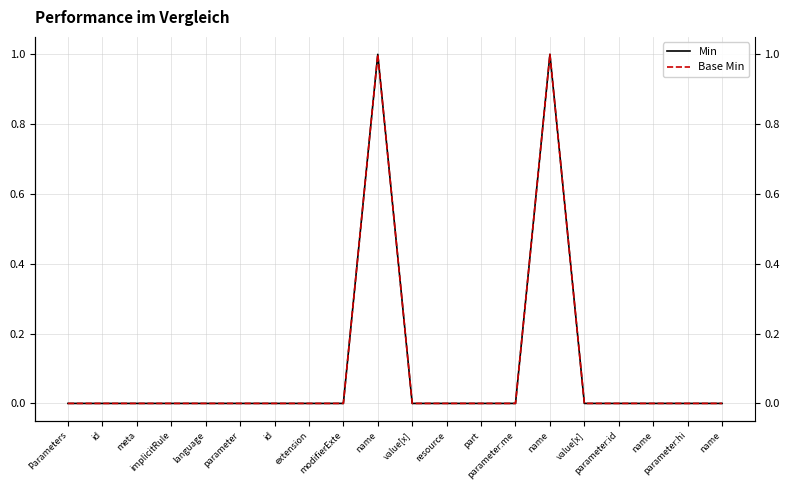

What is the difference between the maximum and minimum values in the Min series?

1